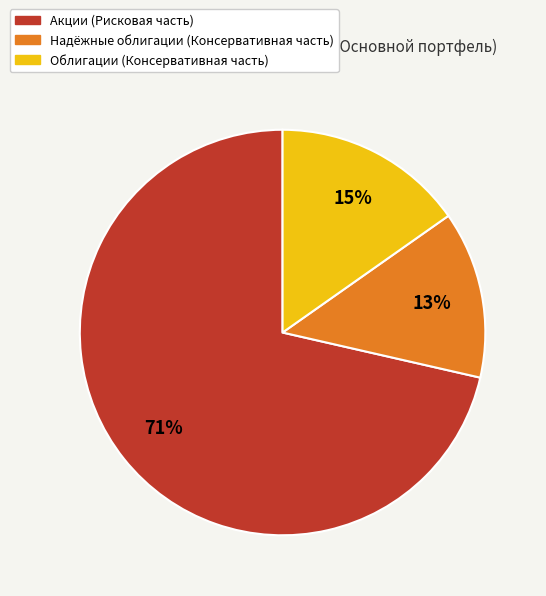

To the nearest percent, what is the average slice percentage?

33%